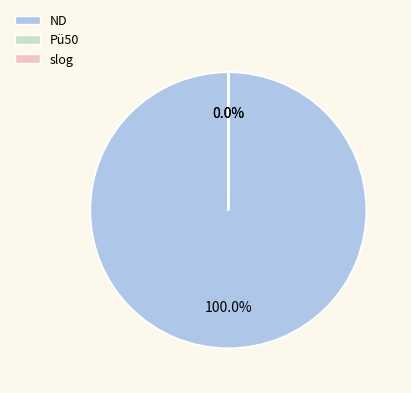

What percentage do Pü50 and ND together represent?

100.0%